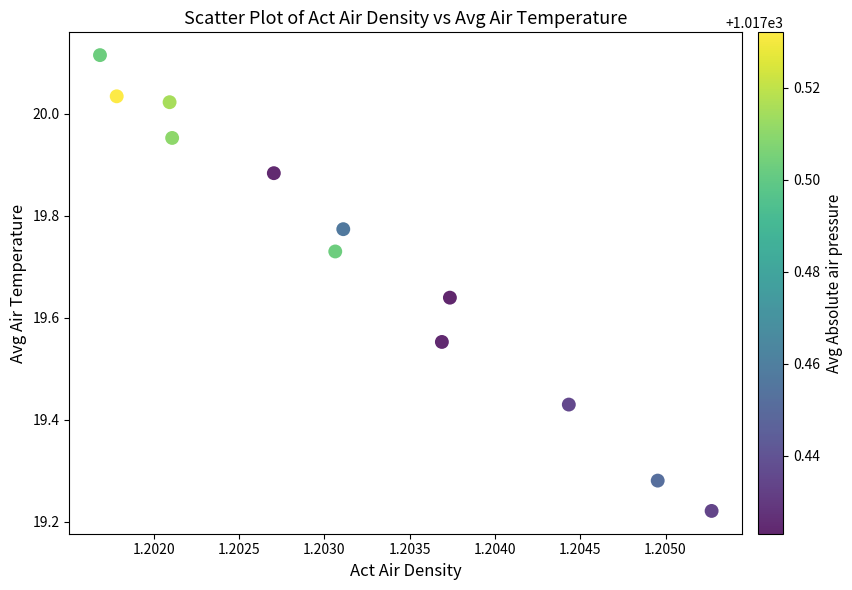

What is the range of Y values (max minus min)?

0.9